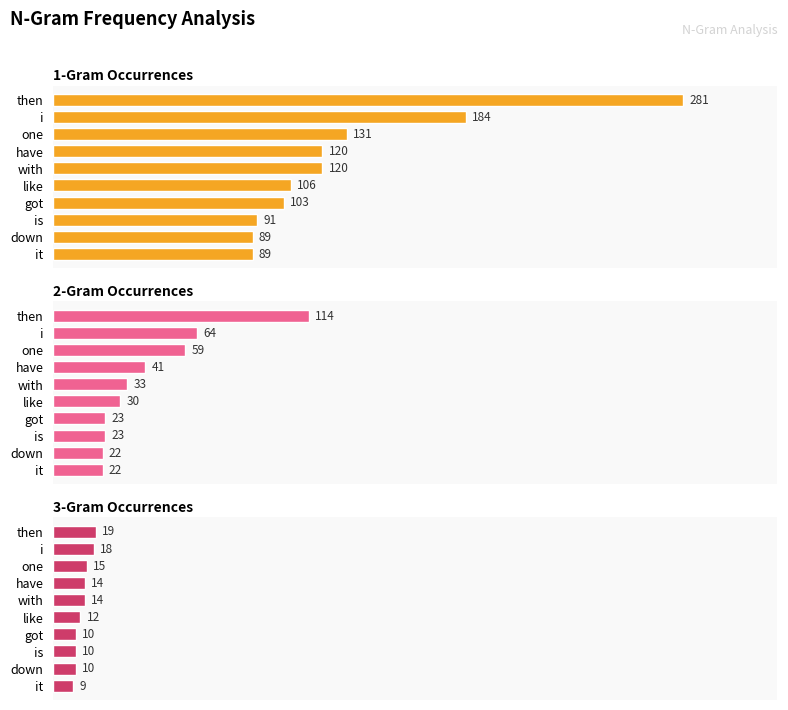

True or false: 1-Gram has a value of 126 at is.

False